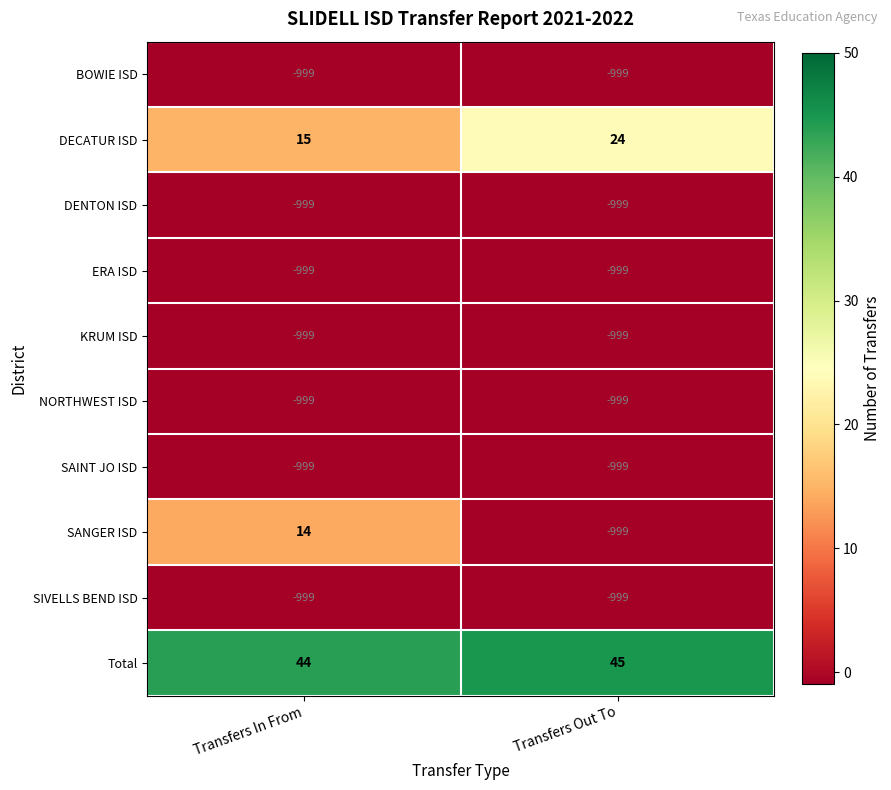

What is the total value across all series at Transfers Out To?

-7923